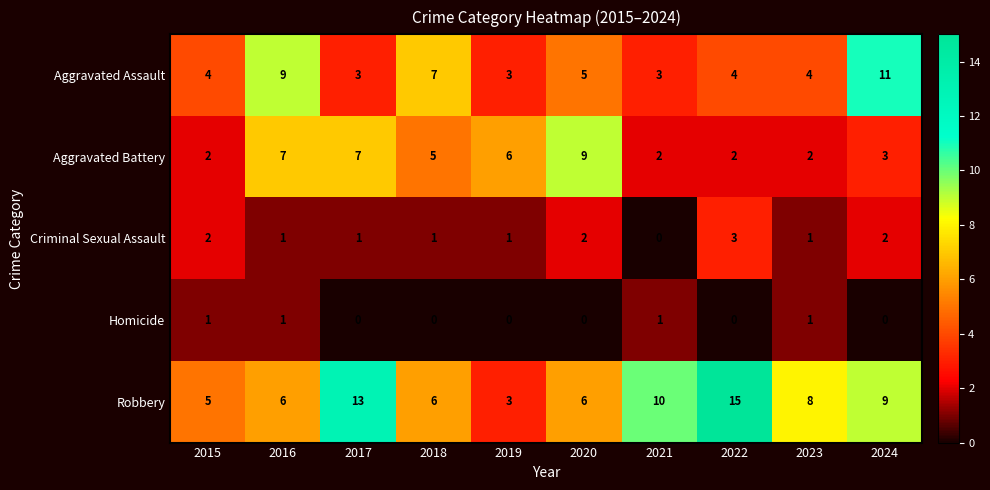

Is the value of Criminal Sexual Assault at 2018 greater than the value of Aggravated Assault at 2023?

No